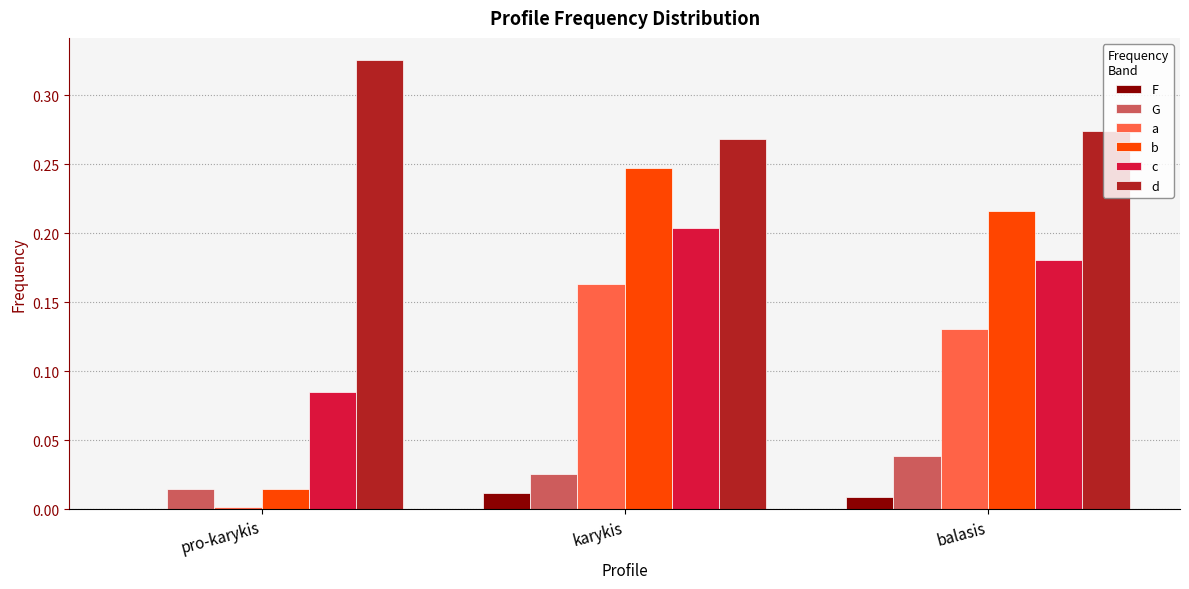

Does the chart contain stacked bars?

No